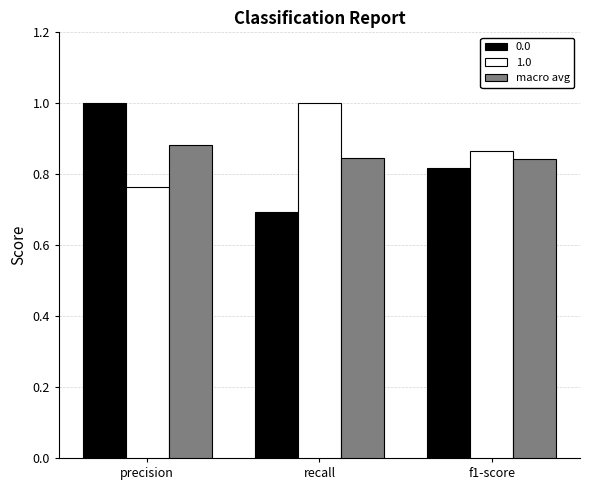

List the labels in order of 1.0 value, largest first.

recall, f1-score, precision